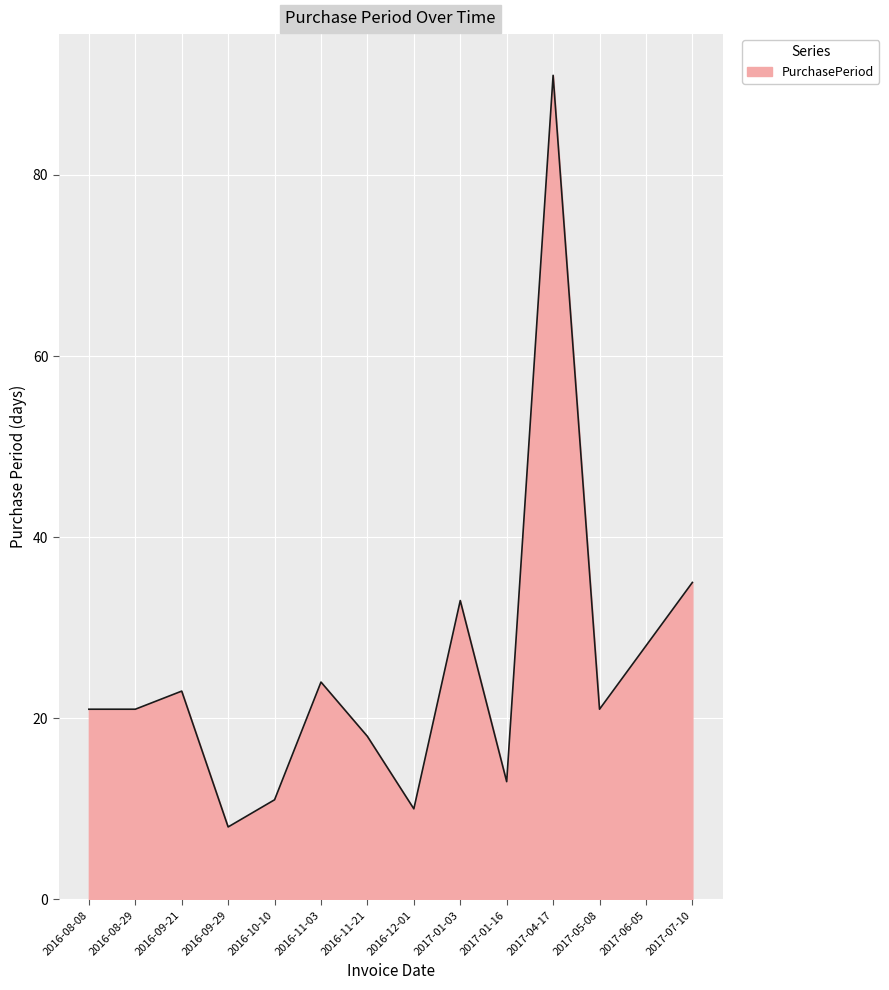

What is the smallest value displayed?

8